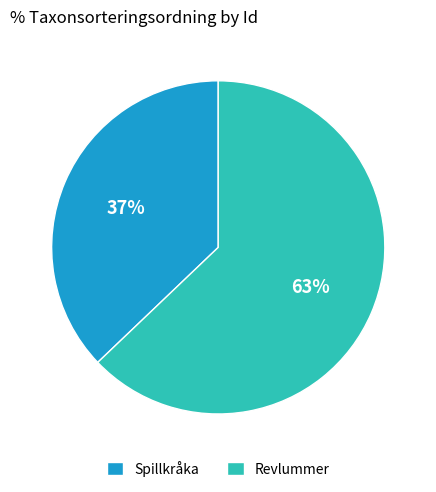

True or false: Revlummer accounts for 63% of the total.

True